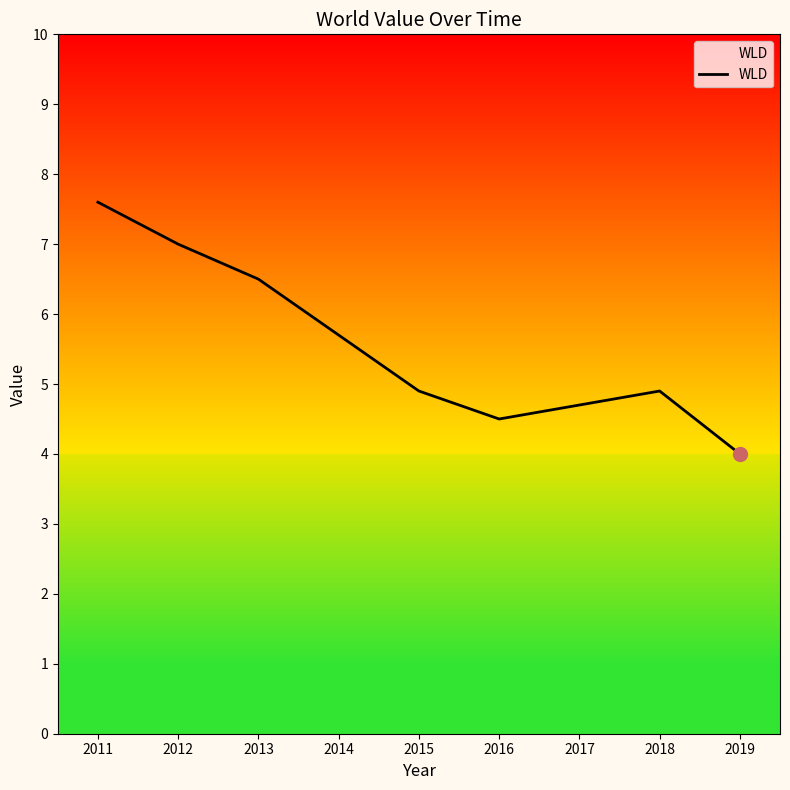

Read the value at 2011.

7.6